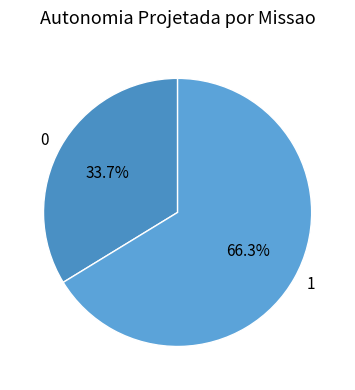

How many segments does this pie chart have?

2